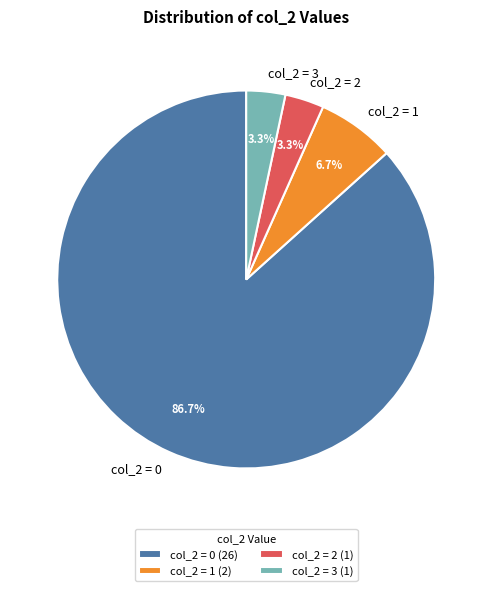

Is there a majority slice in this chart?

Yes